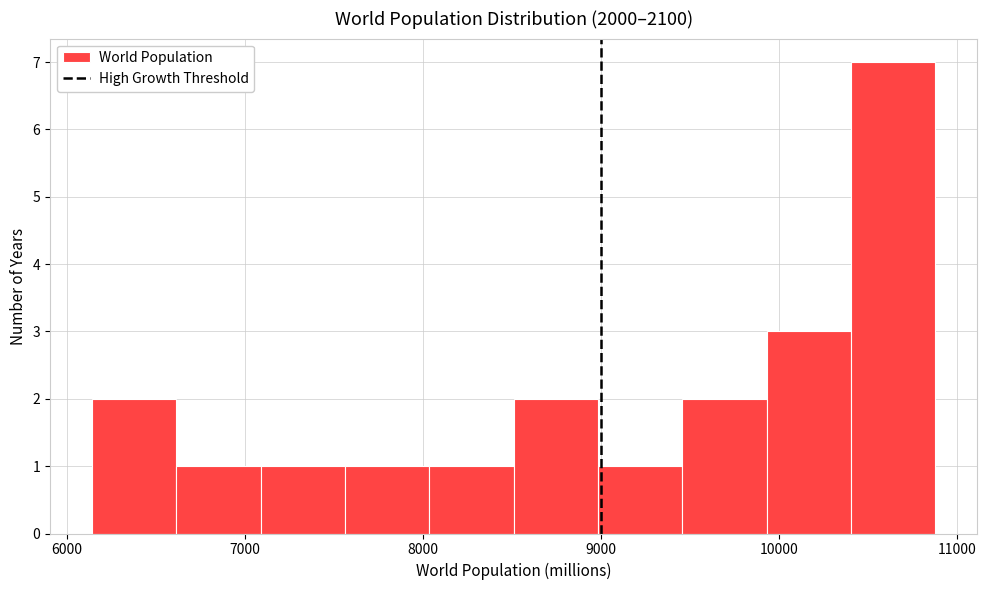

Reading left to right, transcribe this chart: for each bar, give the range it covers on the x-axis and its height. Neither the bar edges nor the heights are printed on the chart, so give them approximately, as read against the axes.

6100 to 6600: 2
6600 to 7100: 1
7100 to 7600: 1
7600 to 8000: 1
8000 to 8500: 1
8500 to 9000: 2
9000 to 9500: 1
9500 to 9900: 2
9900 to 10400: 3
10400 to 10900: 7